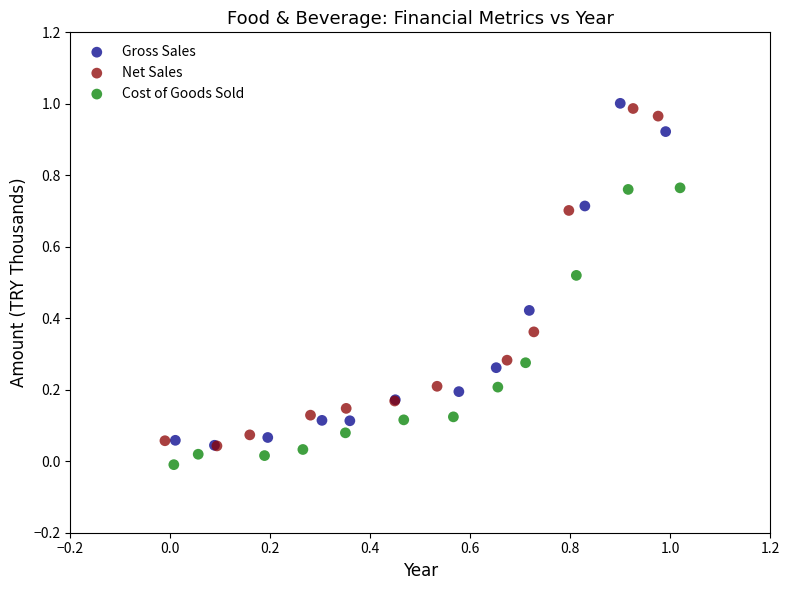

Which series contains the highest Y value?

Gross Sales